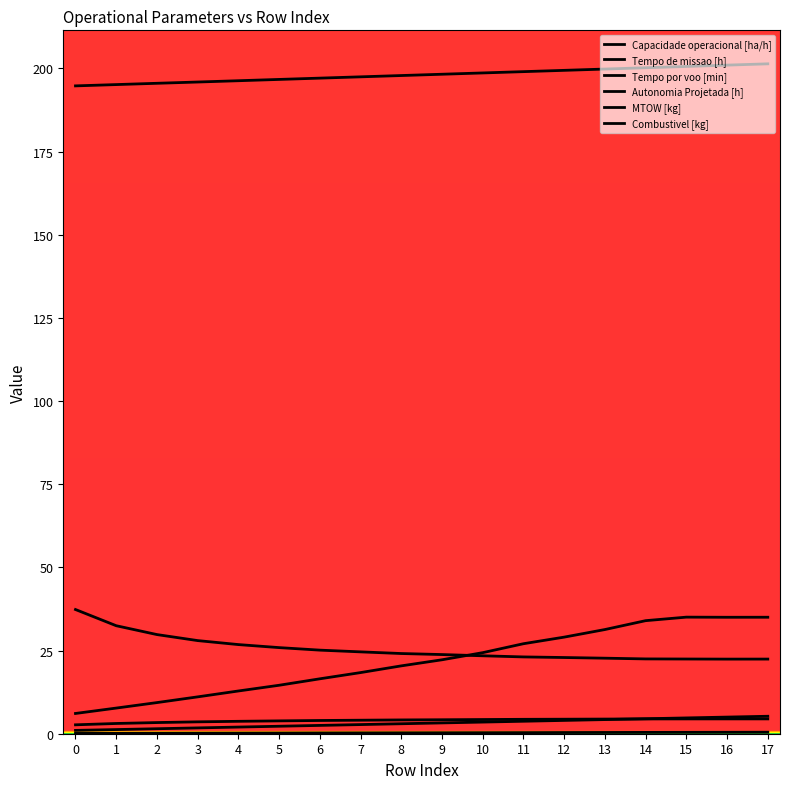

Which series changed the most between 2 and 8?

Tempo por voo [min]